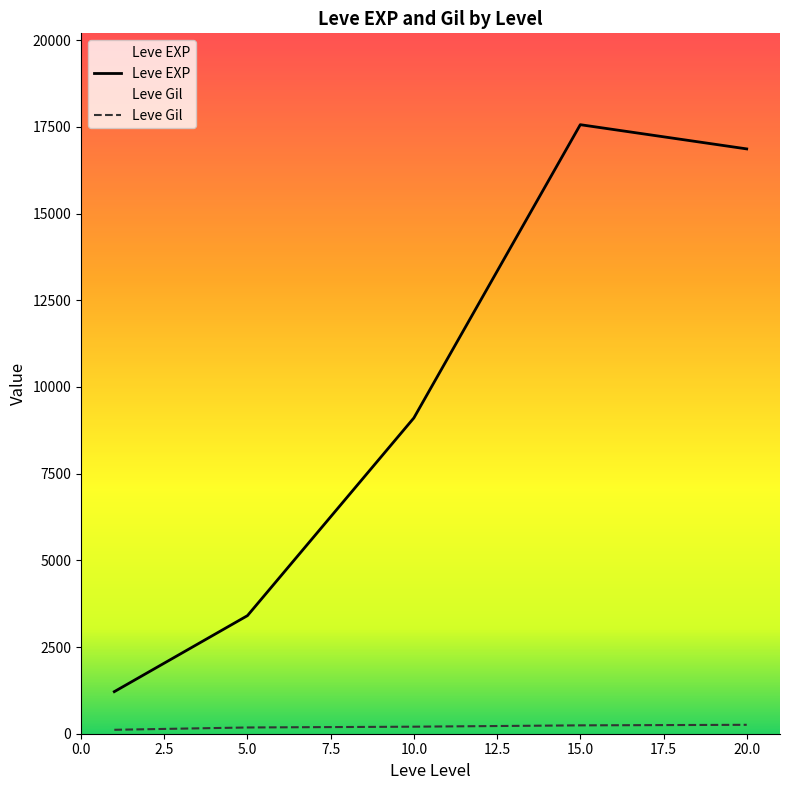

What is the minimum value shown in the chart?

113.3